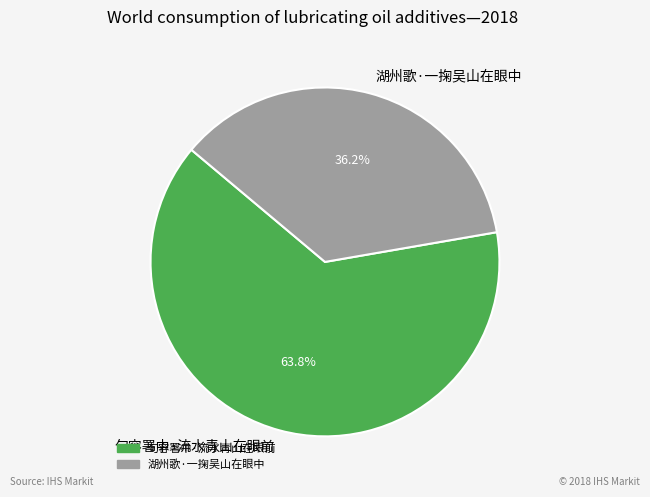

What is the ratio of the value at 湖州歌·一掬吴山在眼中 to the value at 句容署中·流水青山在眼前?

0.6